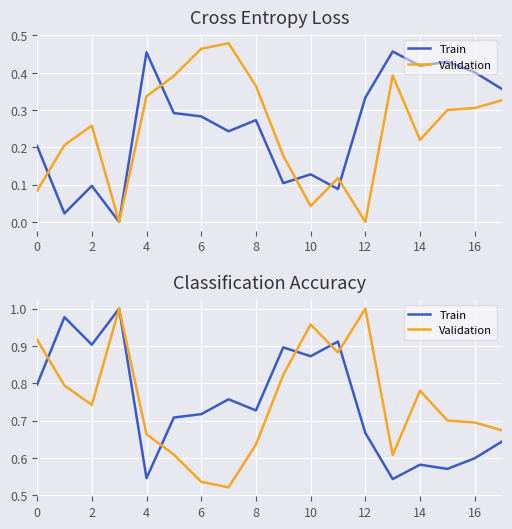

True or false: Validation and Train intersect in this chart.

True